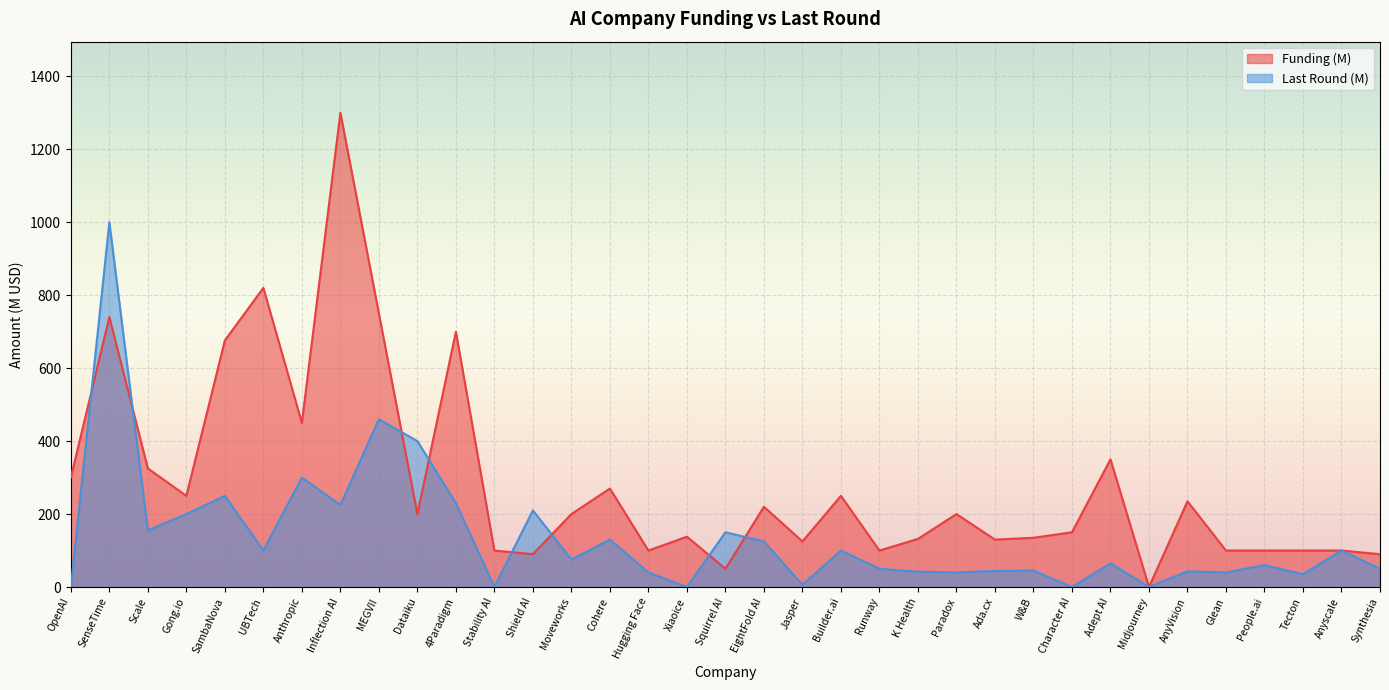

What is the sum of all Last Round (M) values?

4770